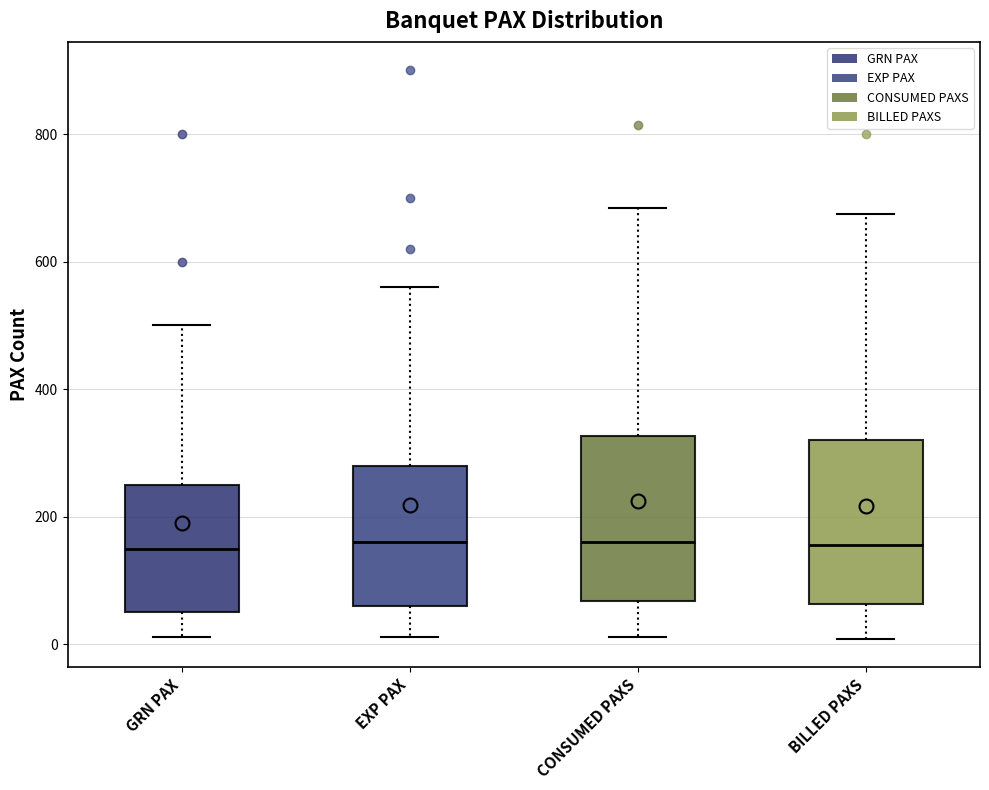

Reading left to right, transcribe this box plot: for each box, give where its median line is, the range the box spans, and where its two whiskers end, as read against the y-axis. The values are not printed on the chart, so give them approximately, as read against the axis.

GRN PAX: median 160, box 60 to 260, whiskers 20 to 500
EXP PAX: median 160, box 60 to 280, whiskers 20 to 560
CONSUMED PAXS: median 160, box 60 to 320, whiskers 20 to 680
BILLED PAXS: median 160, box 60 to 320, whiskers 0 to 680